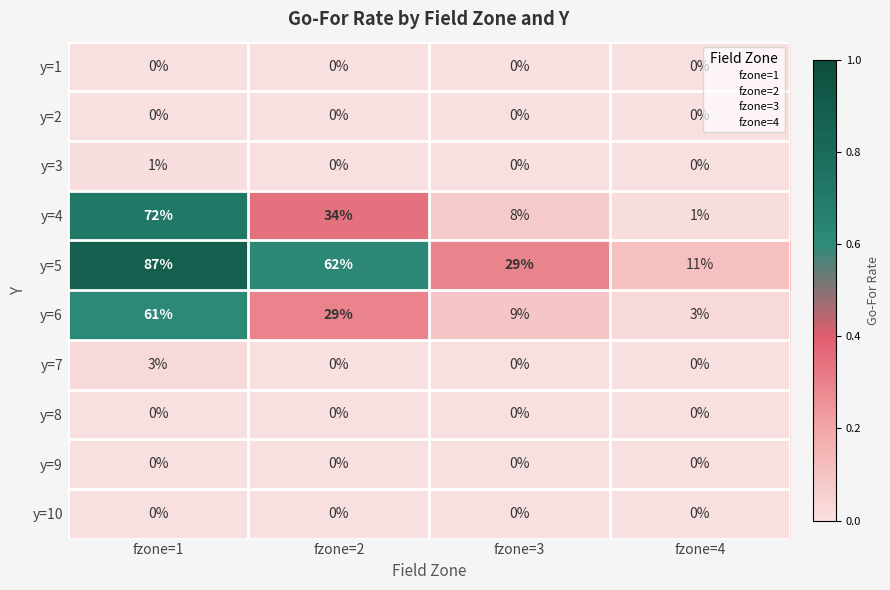

Read the y=6 value at fzone=2, to the nearest 10.

30